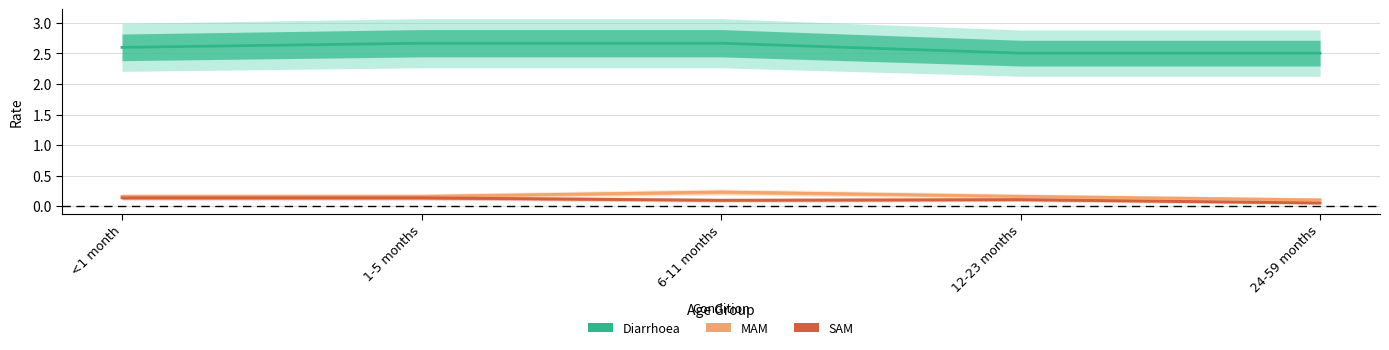

Is this an area chart (filled region under the line)?

No